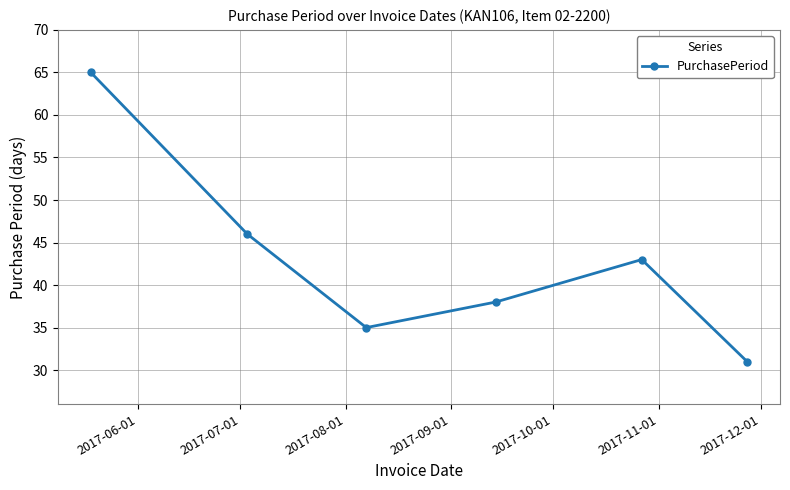

What is the maximum value shown in the chart?

65